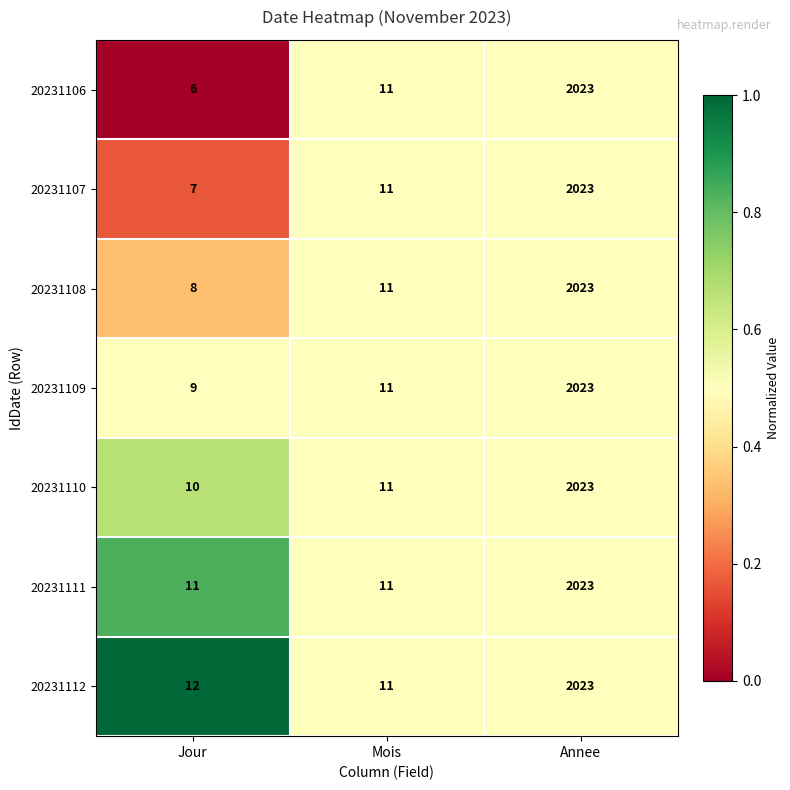

At which category is the sum across all series the highest?

Annee